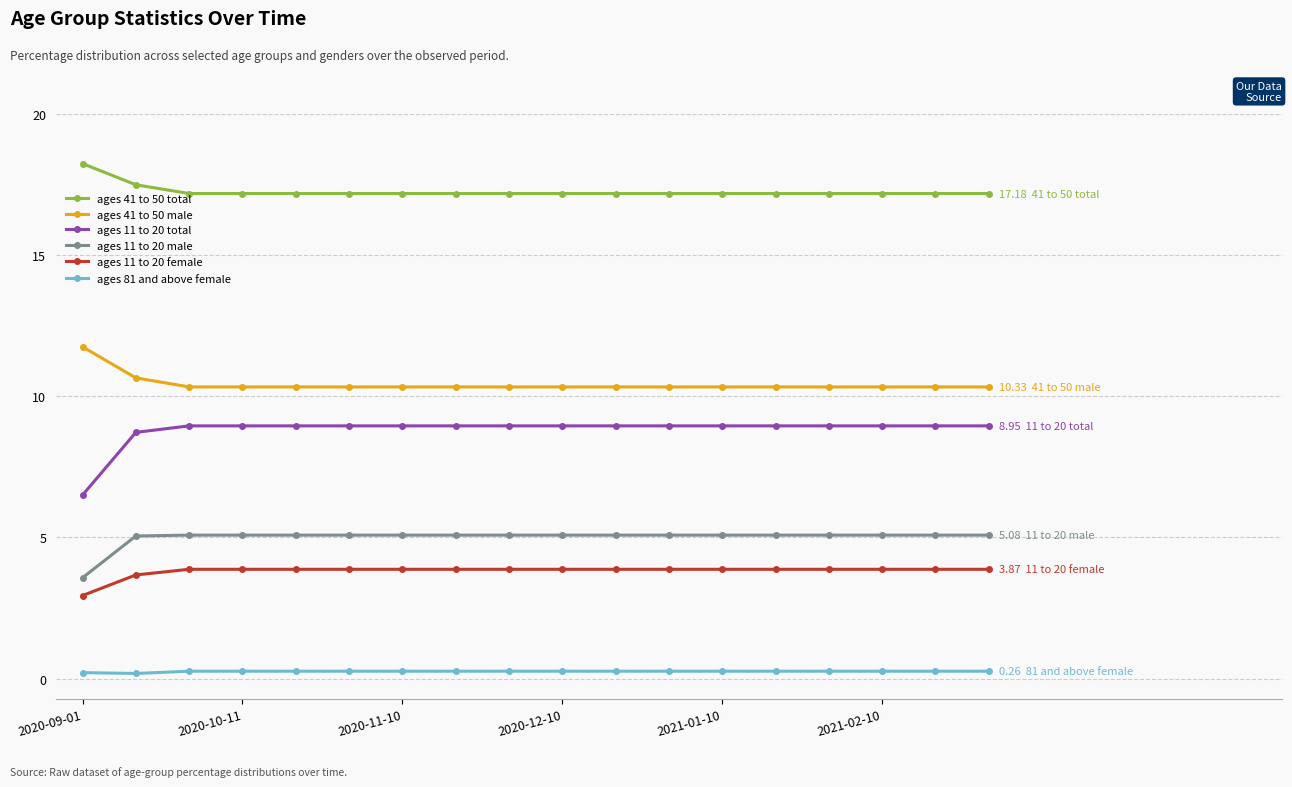

True or false: ages 11 to 20 total and ages 81 and above female cross at least once.

False